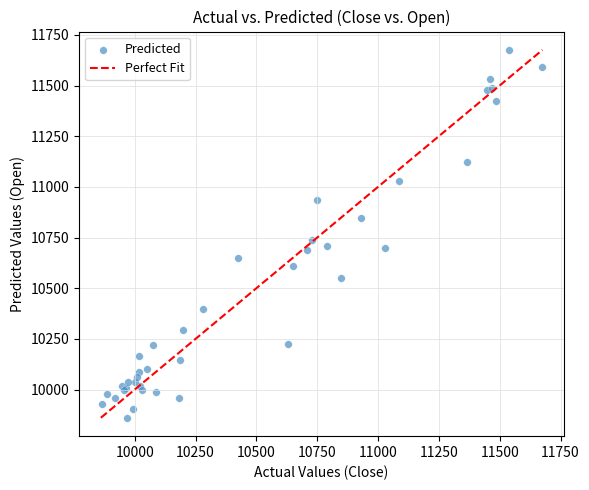

What Y value in the scatter plot is closest to 10768?

10740.4